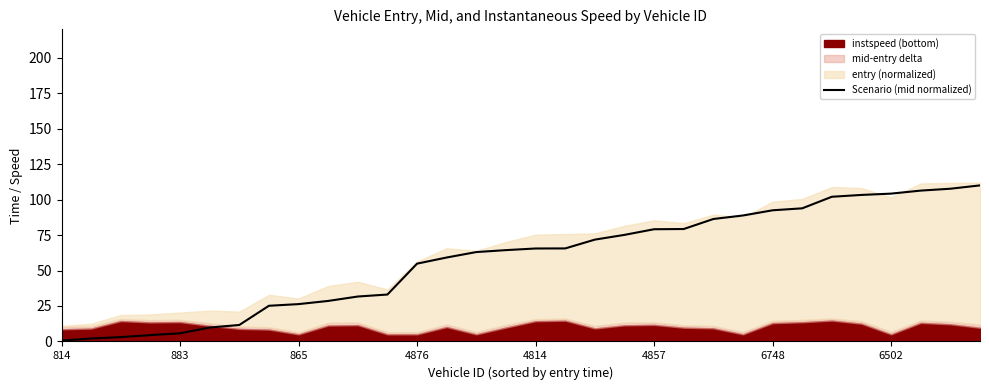

True or false: Scenario (mid normalized) has a value of 5.7 at 883.

True